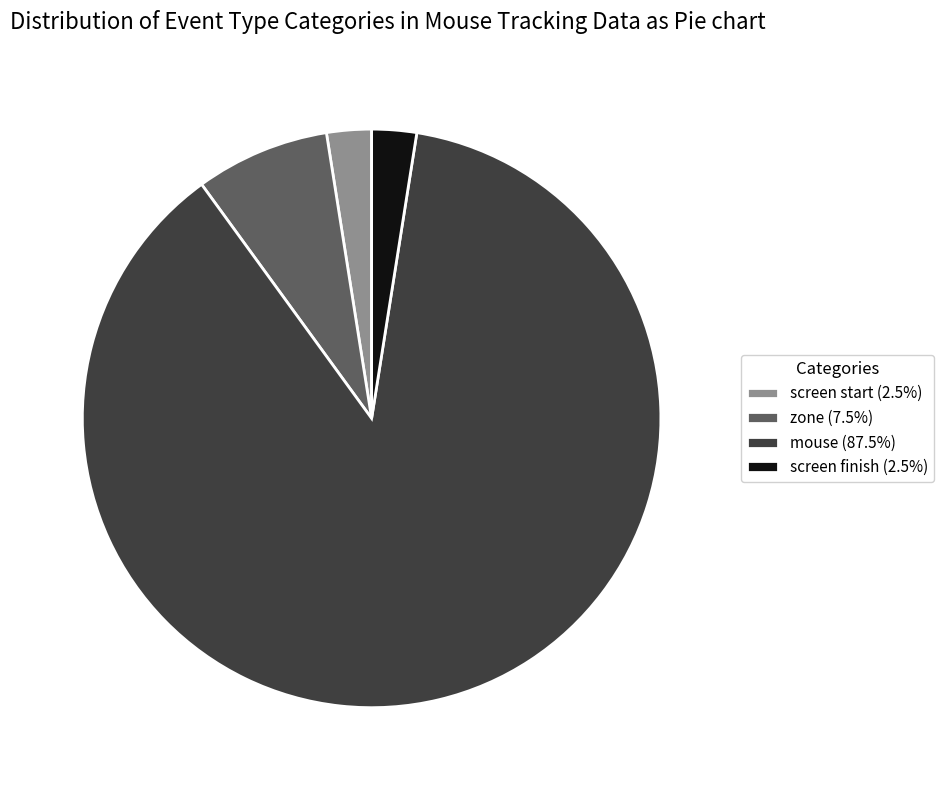

Does mouse (87.5%) represent more than half of the total?

Yes